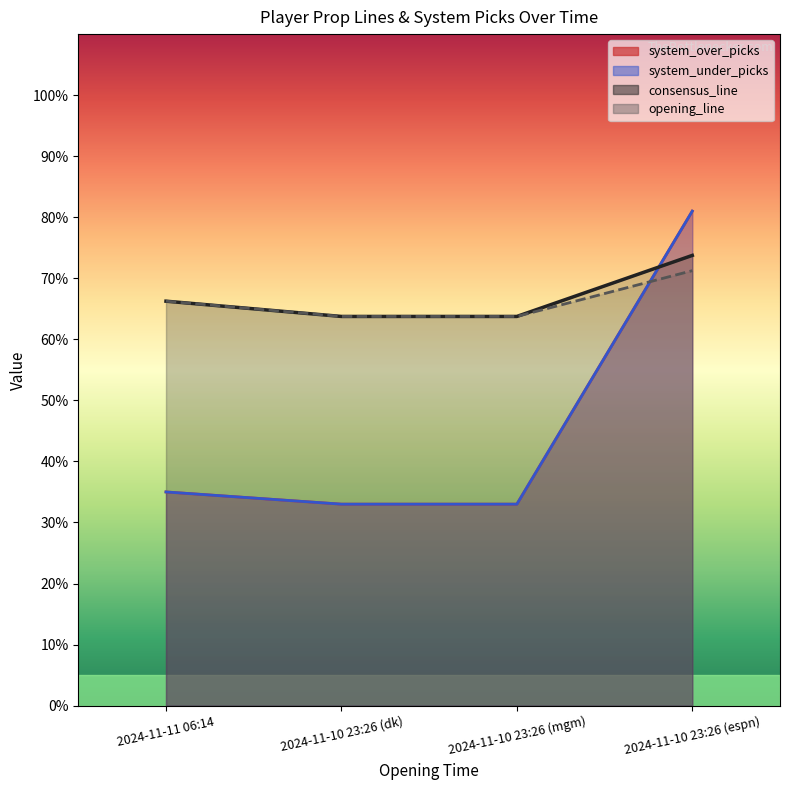

What is the difference between the maximum and minimum values in the system_under_picks series?

48.0